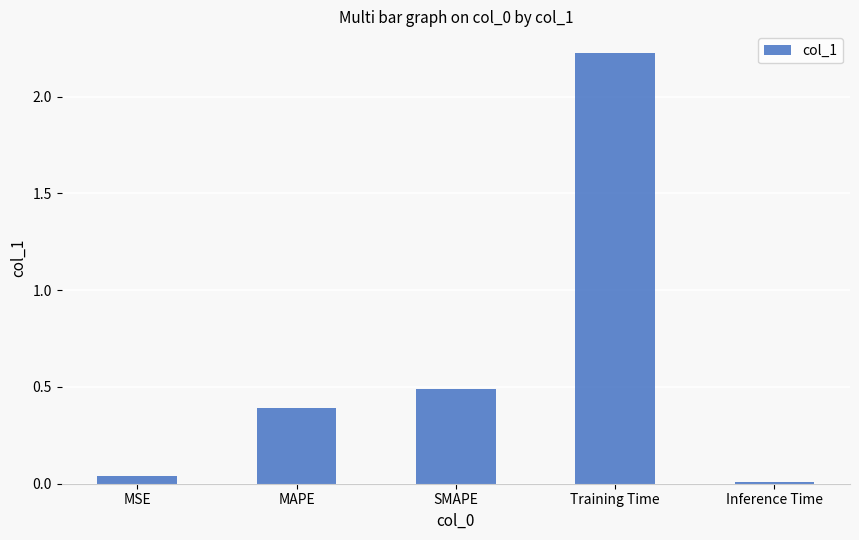

What is the change in value from MAPE to SMAPE?

+0.1